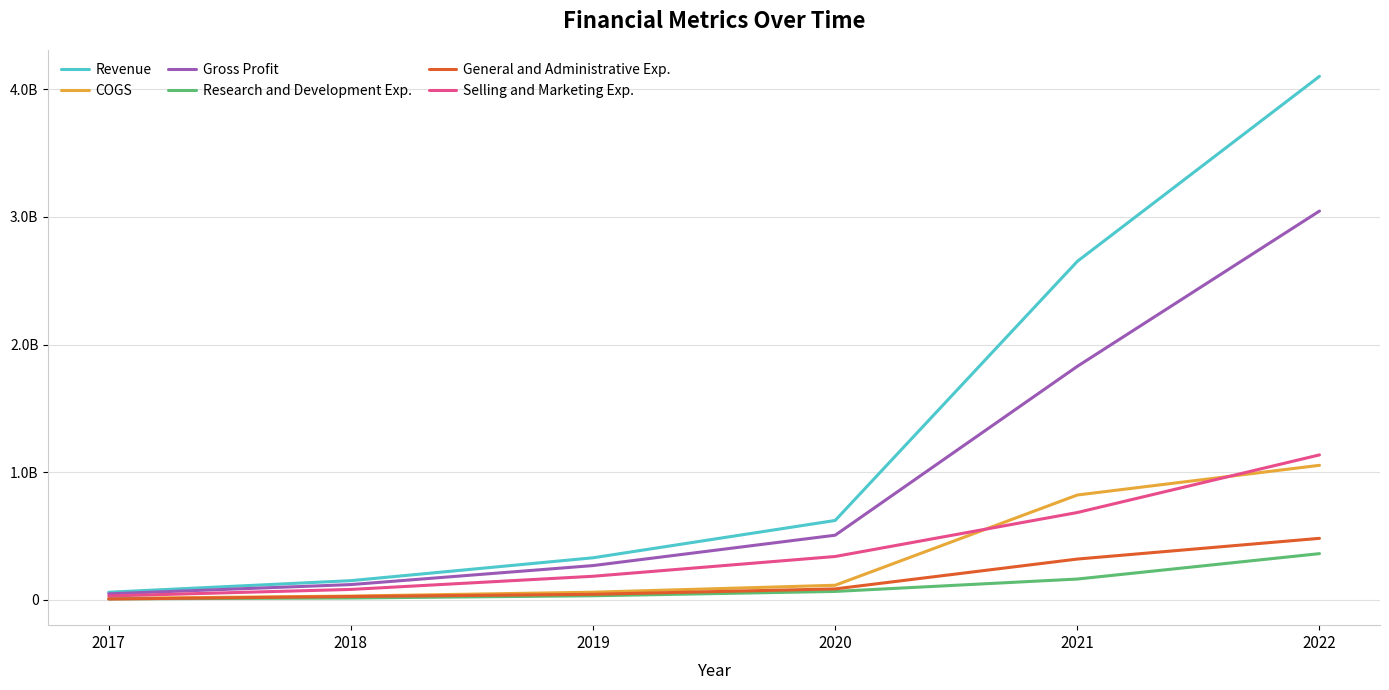

What is the difference between the highest and lowest values at 2022?

3736874000